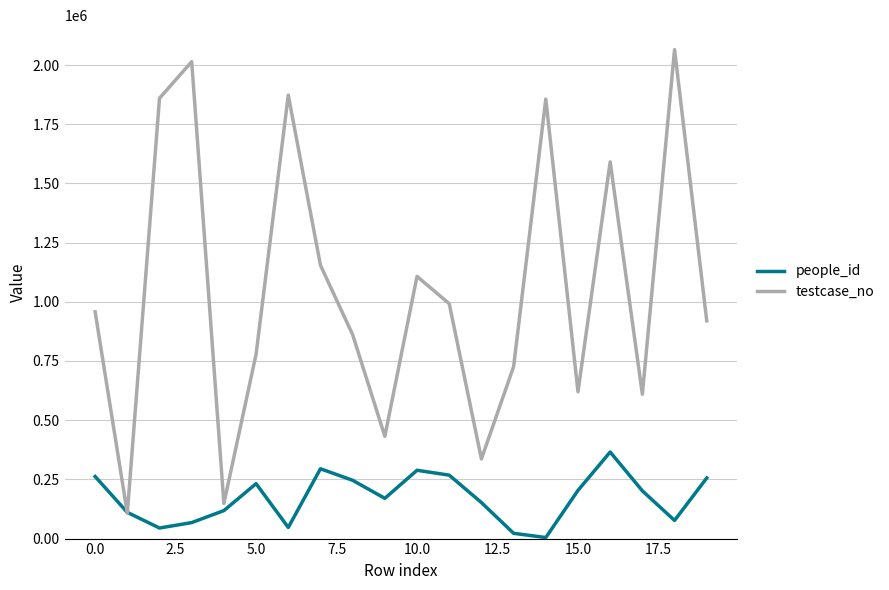

Which series has the largest total across all categories?

testcase_no